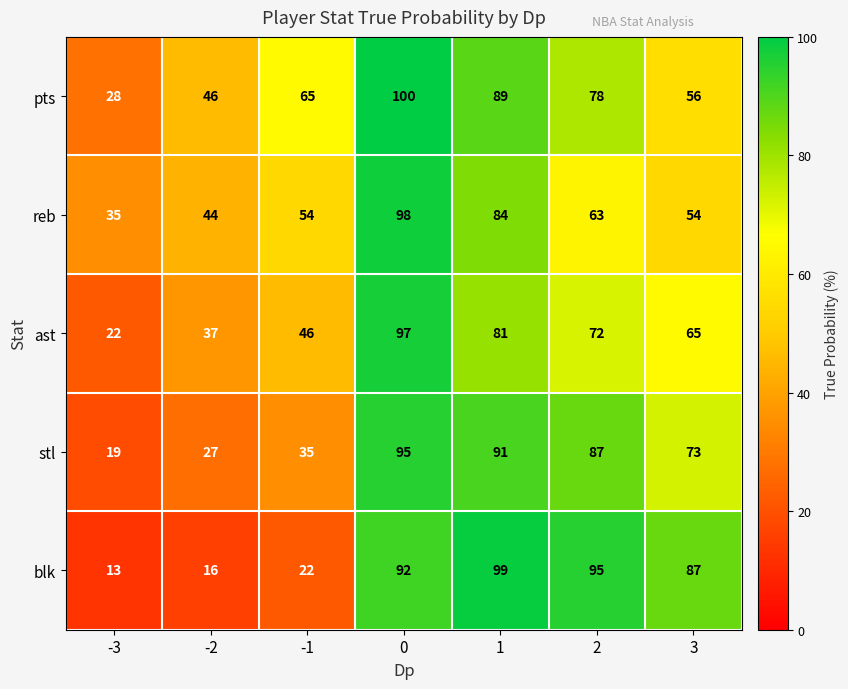

Which series has the largest range (max minus min)?

blk